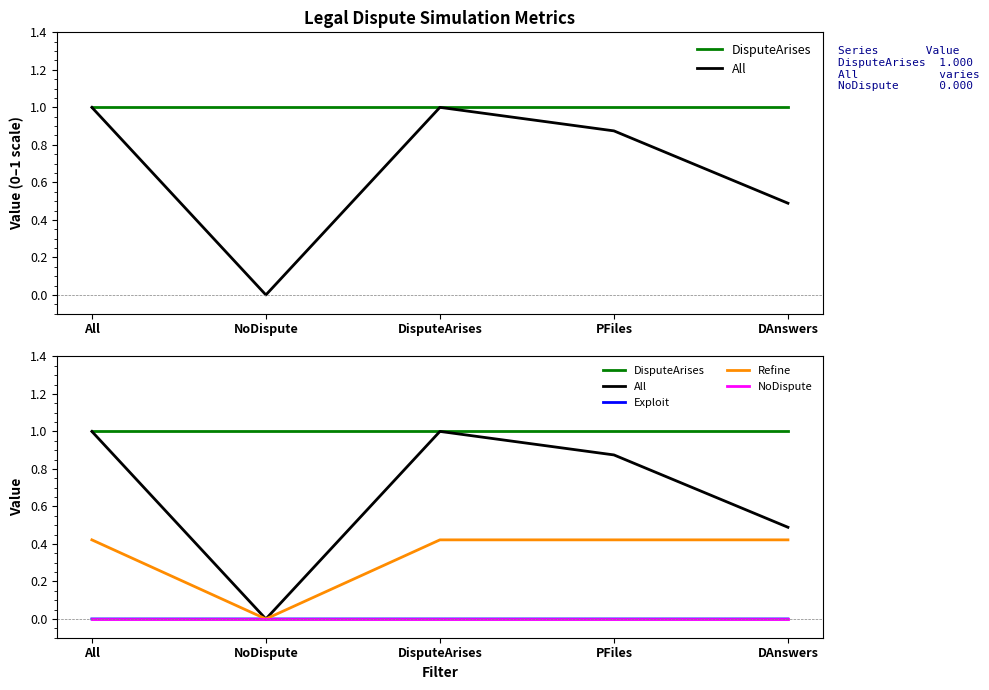

What position from the left is NoDispute?

2